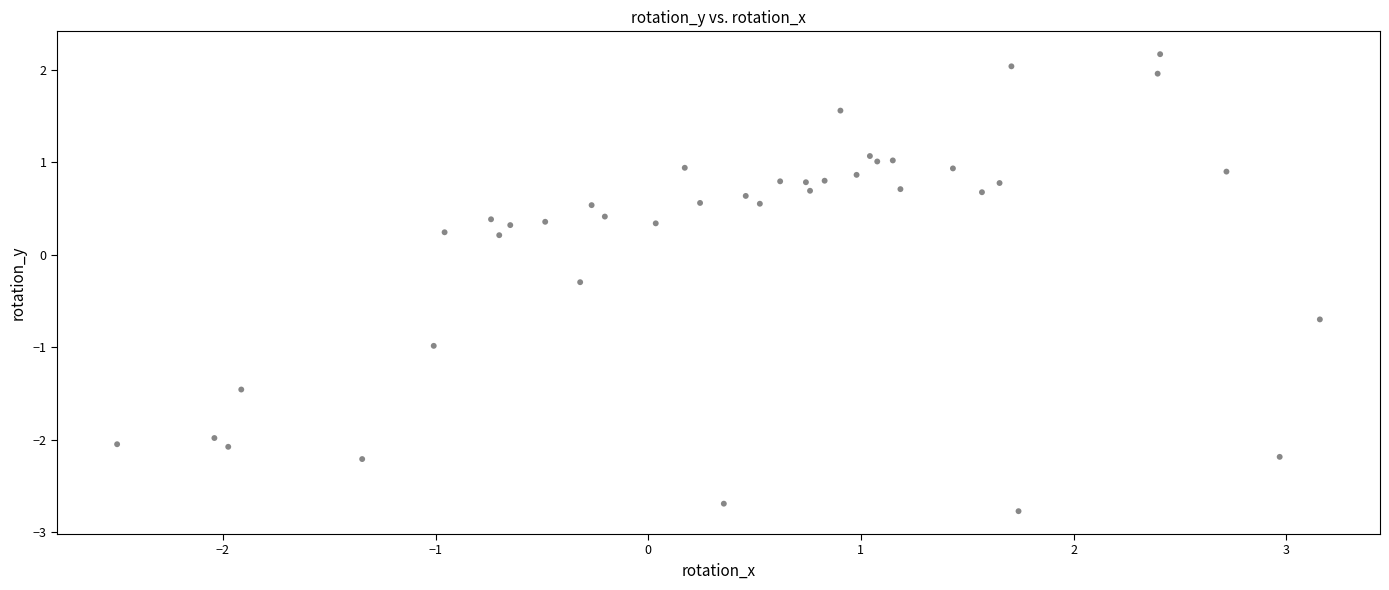

What is the range of X values (max minus min)?

5.7